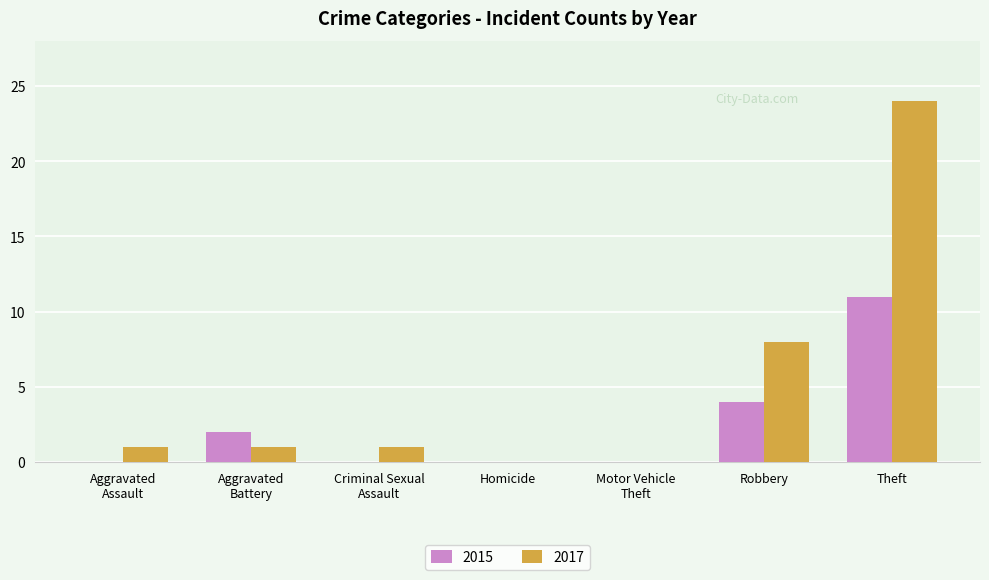

What is the highest value of the 2017 series?

24